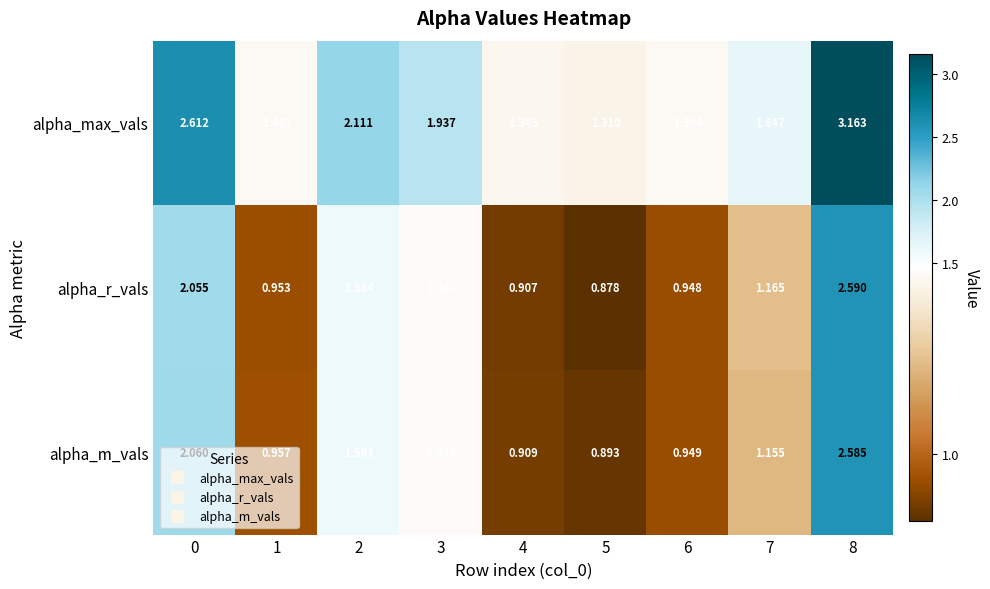

Rank the series at 4 from lowest to highest value.

alpha_r_vals, alpha_m_vals, alpha_max_vals